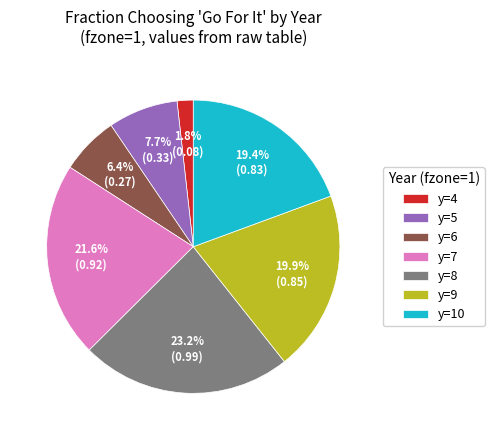

What percentage do y=4 and y=9 together represent?

21.7%